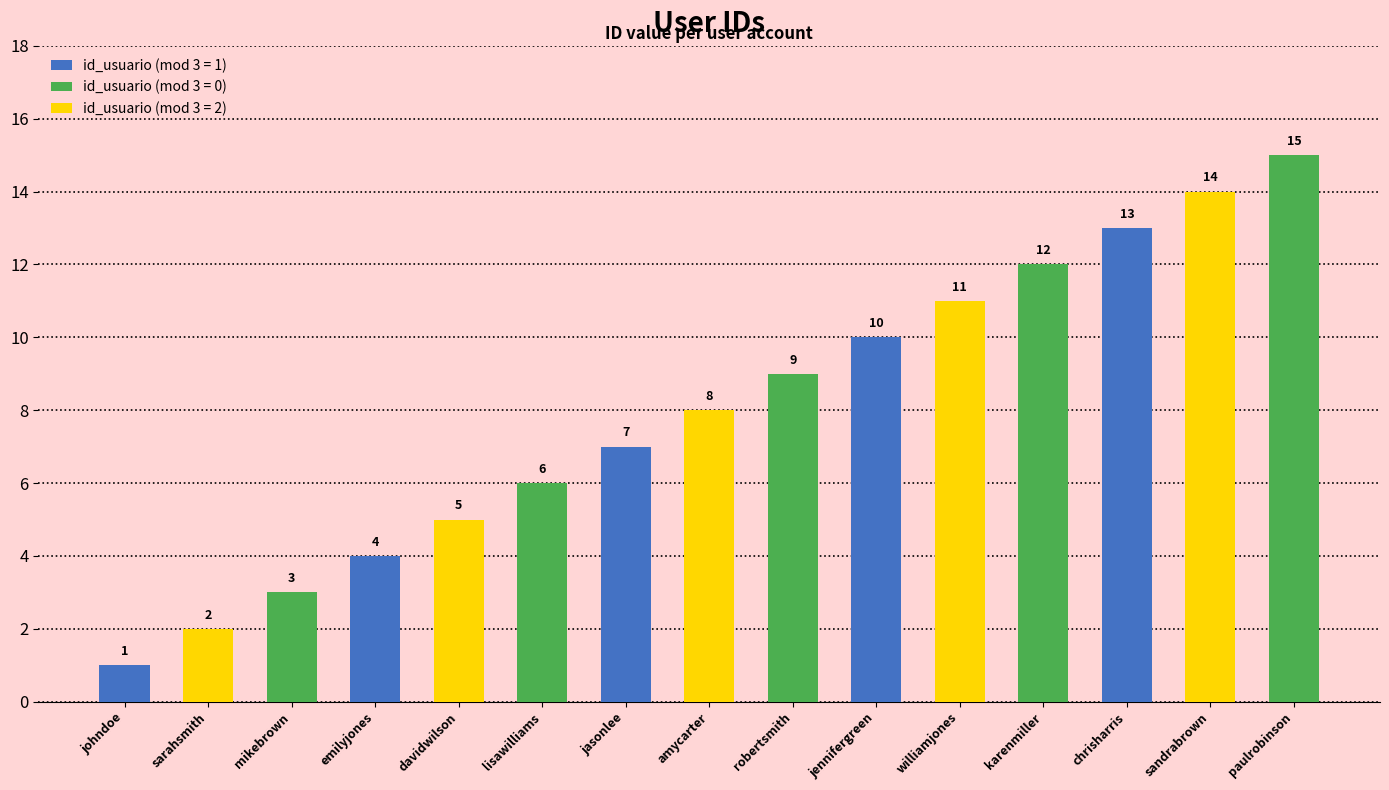

What position from the left is karenmiller?

12